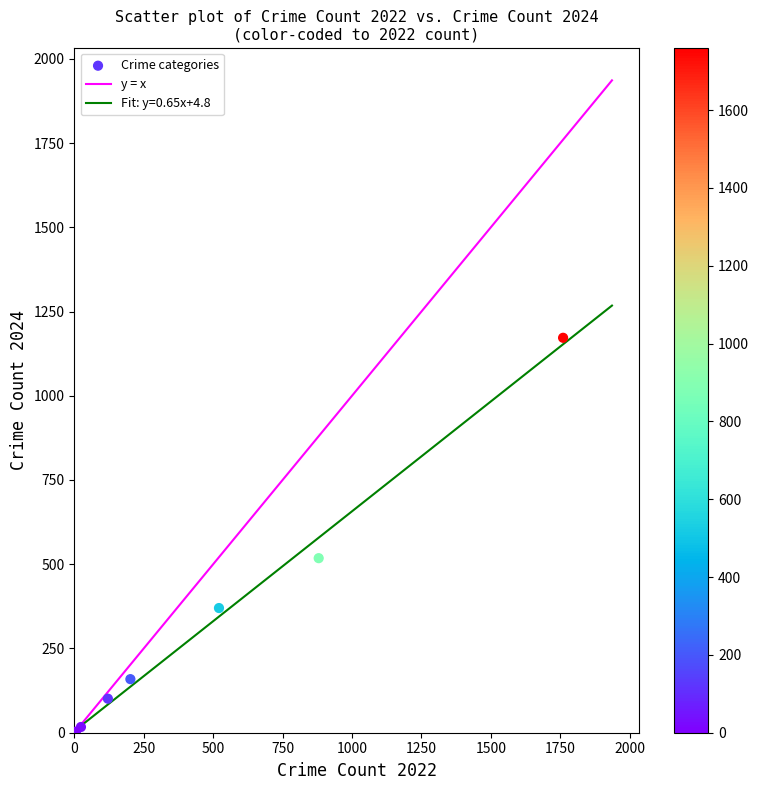

What Y value in the scatter plot is closest to 586?

518